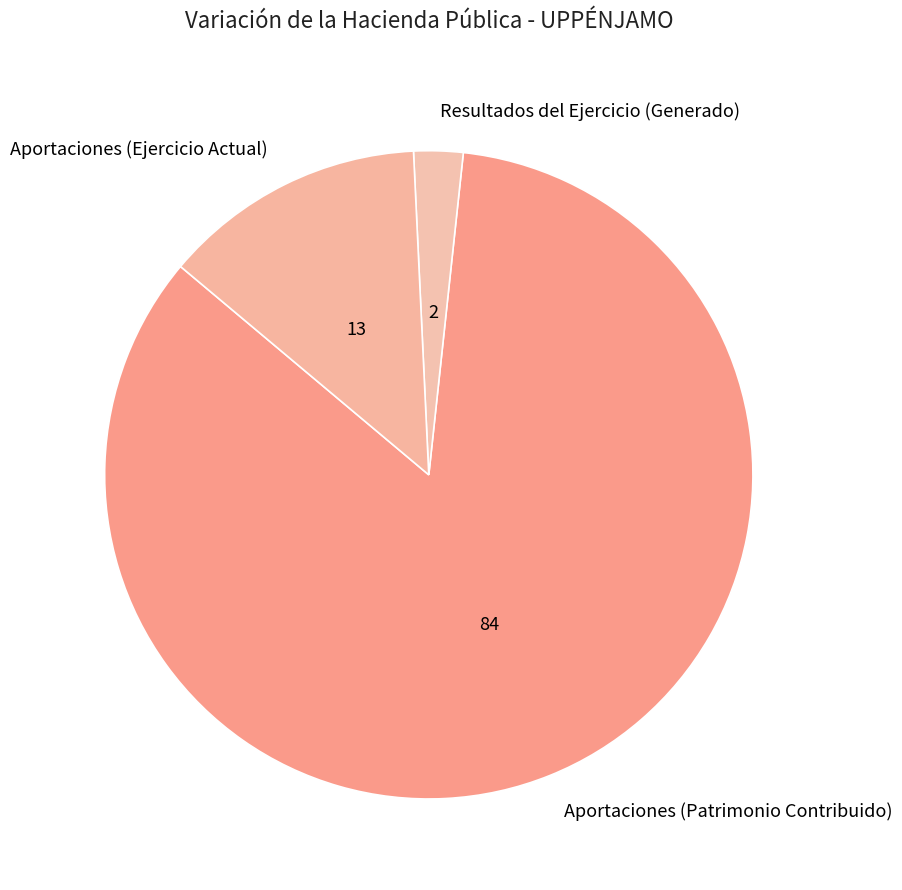

Which has a higher value, Resultados del Ejercicio (Generado) or Aportaciones (Ejercicio Actual)?

Aportaciones (Ejercicio Actual)